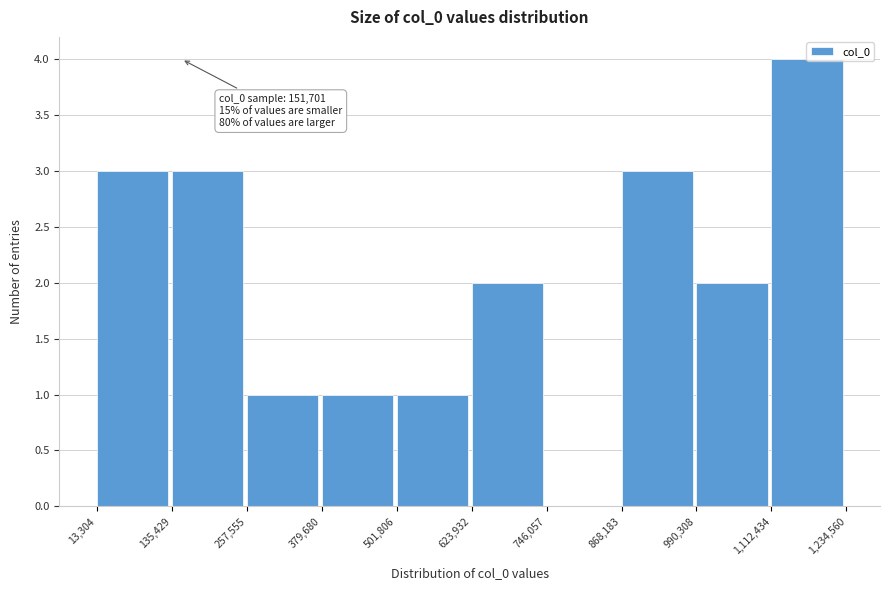

Which range on the x-axis has the tallest bar?

1,112,434 to 1,234,560